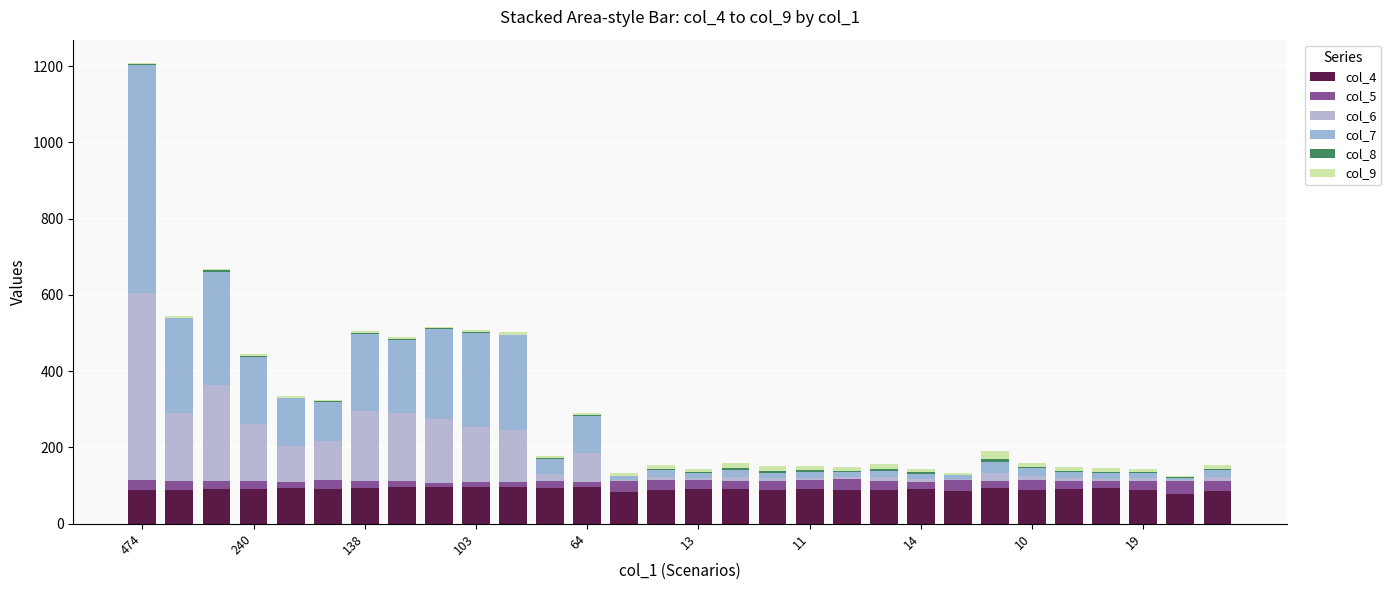

What is the label of the 1st bar from the right?

29